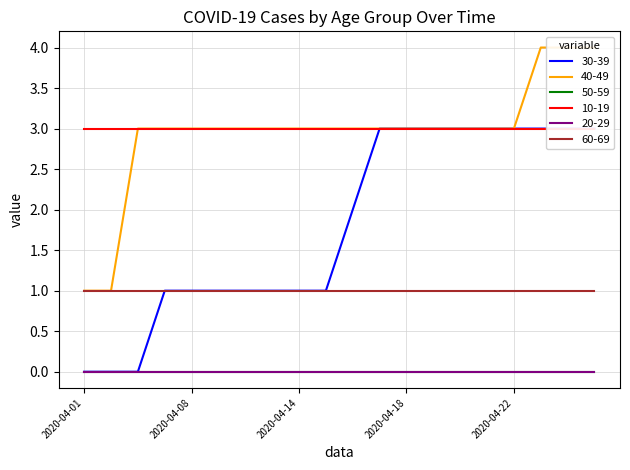

Which series has the largest range (max minus min)?

30-39